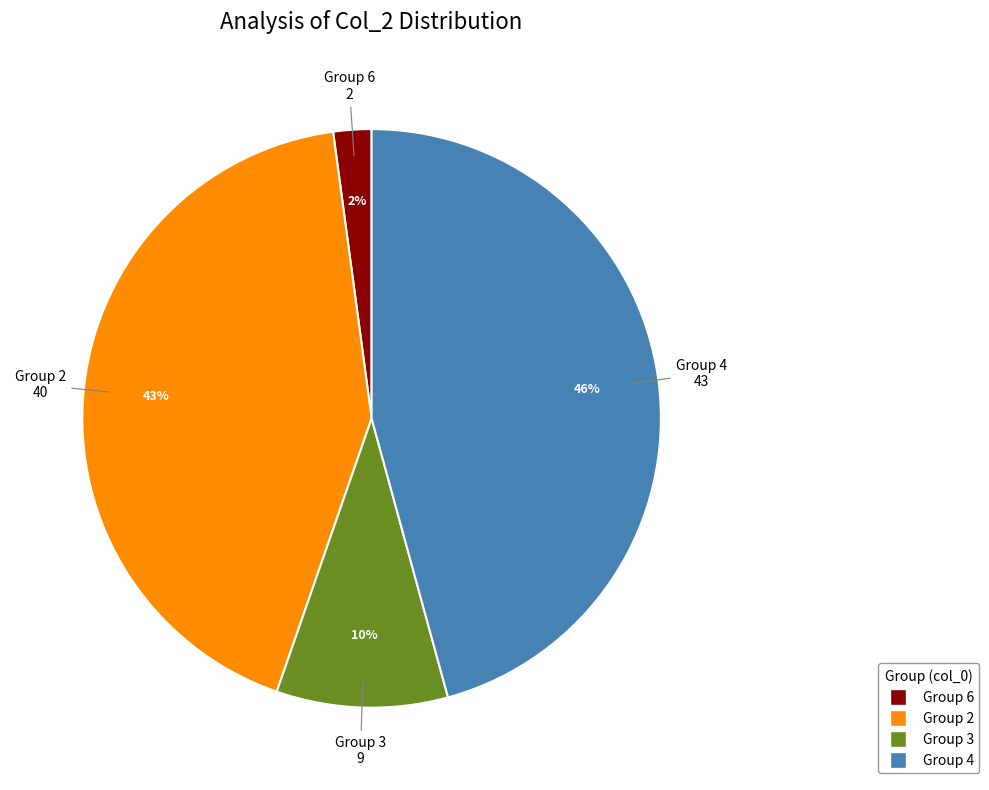

To the nearest percent, what is the difference between the largest and smallest slice percentages?

44%